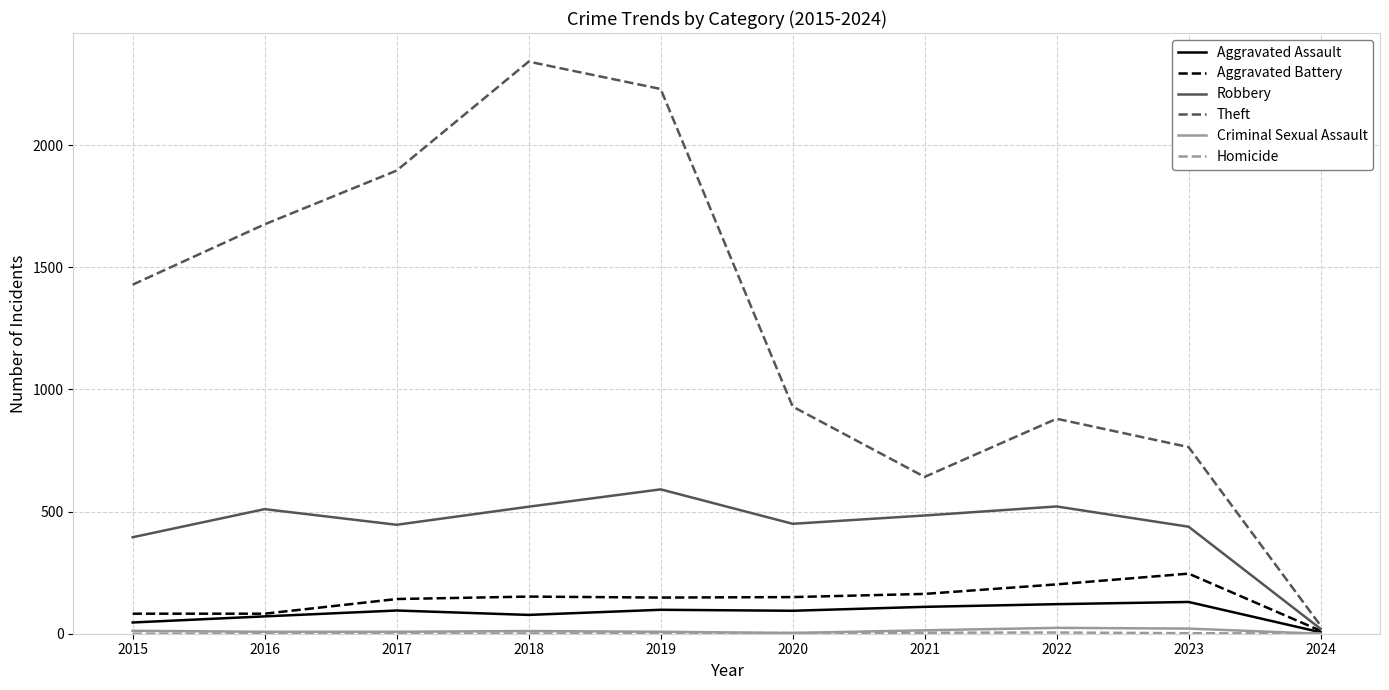

Which category has the highest value in the Theft series?

2018